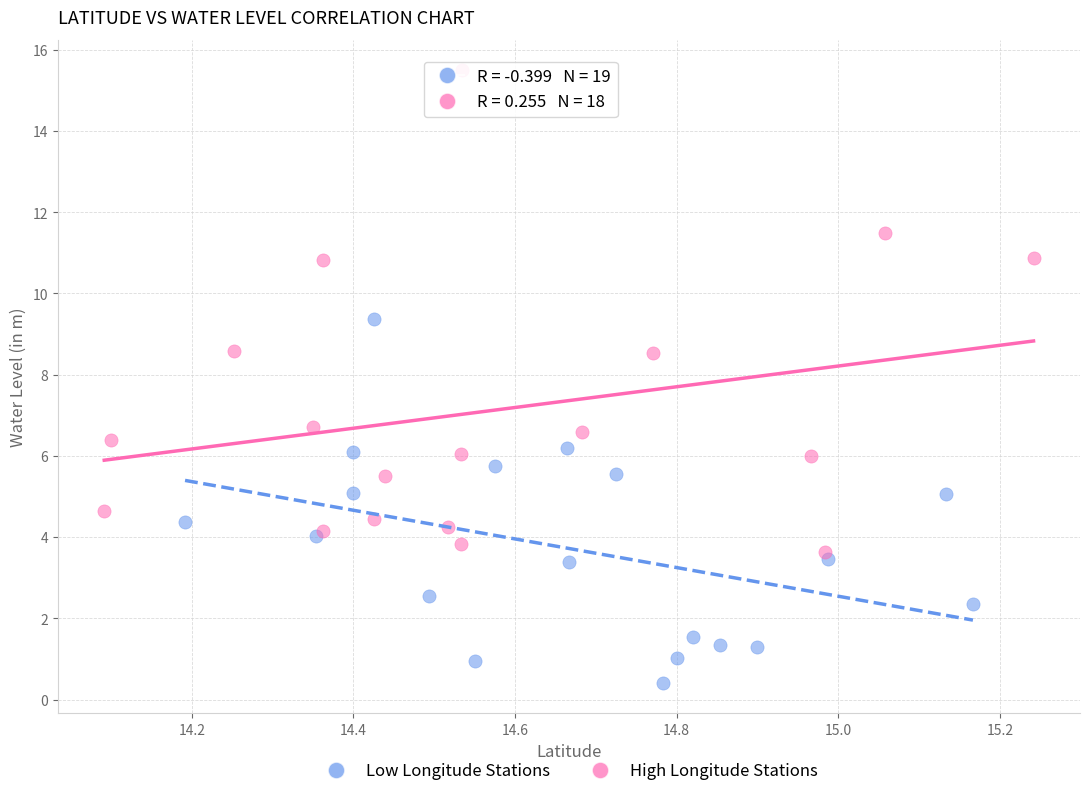

Which series has the largest Y range (max minus min)?

High Longitude Stations